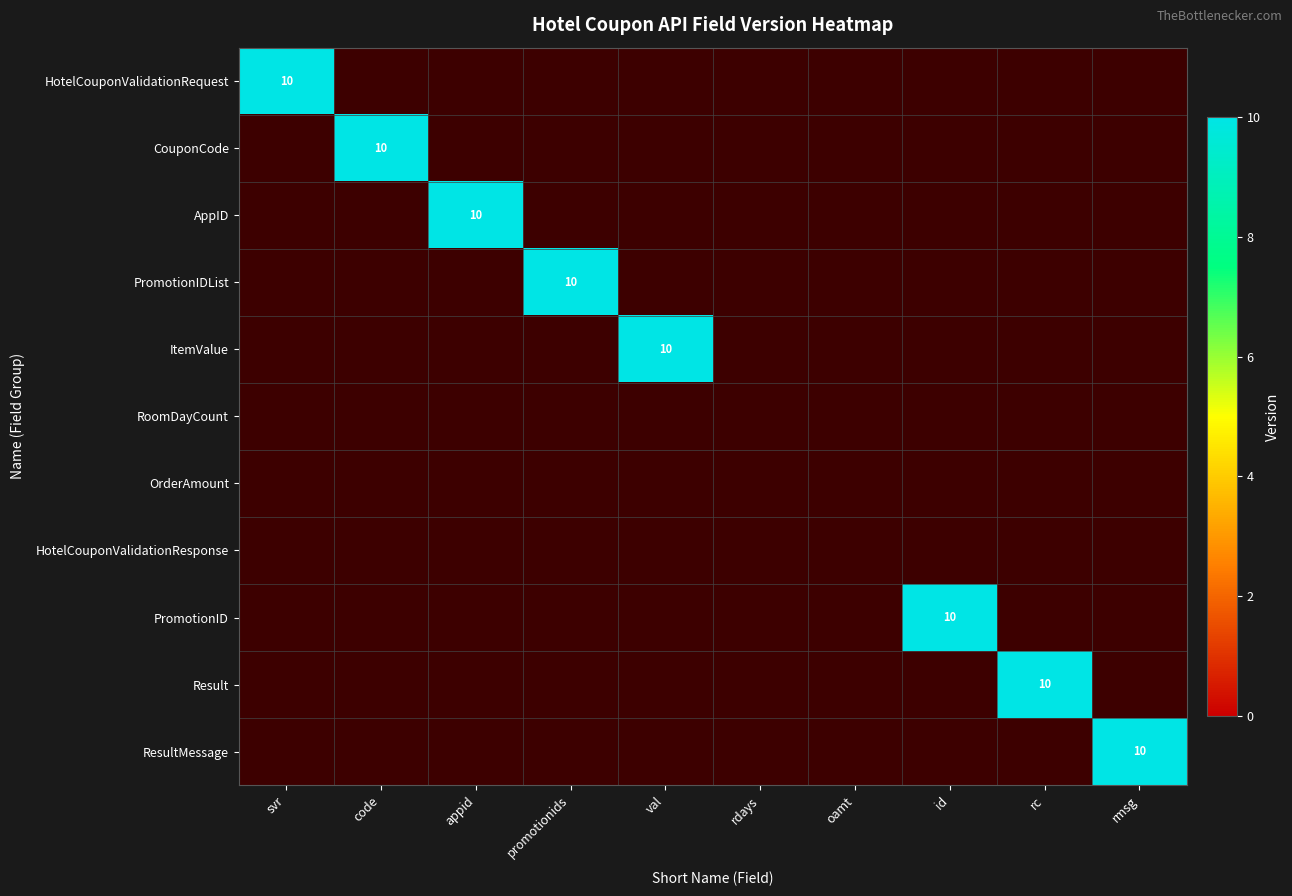

Which series has the largest total across all categories?

HotelCouponValidationRequest